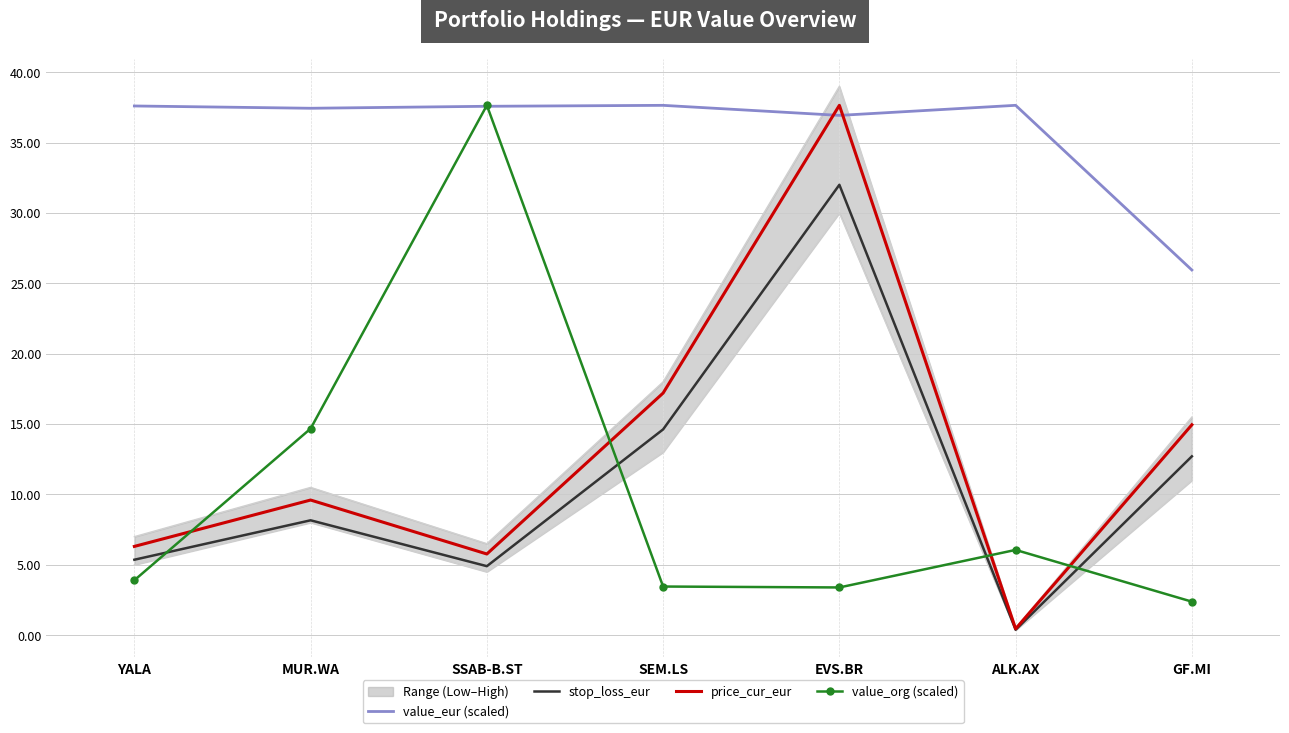

Reading right to left, list all the values displayed in this chart.

value_eur (scaled): 25.9	37.6	36.9	37.6	37.6	37.4	37.6
stop_loss_eur: 12.7	0.4	32.0	14.6	4.9	8.2	5.4
price_cur_eur: 14.9	0.5	37.6	17.2	5.8	9.6	6.3
value_org (scaled): 2.4	6.1	3.4	3.5	37.6	14.7	3.9